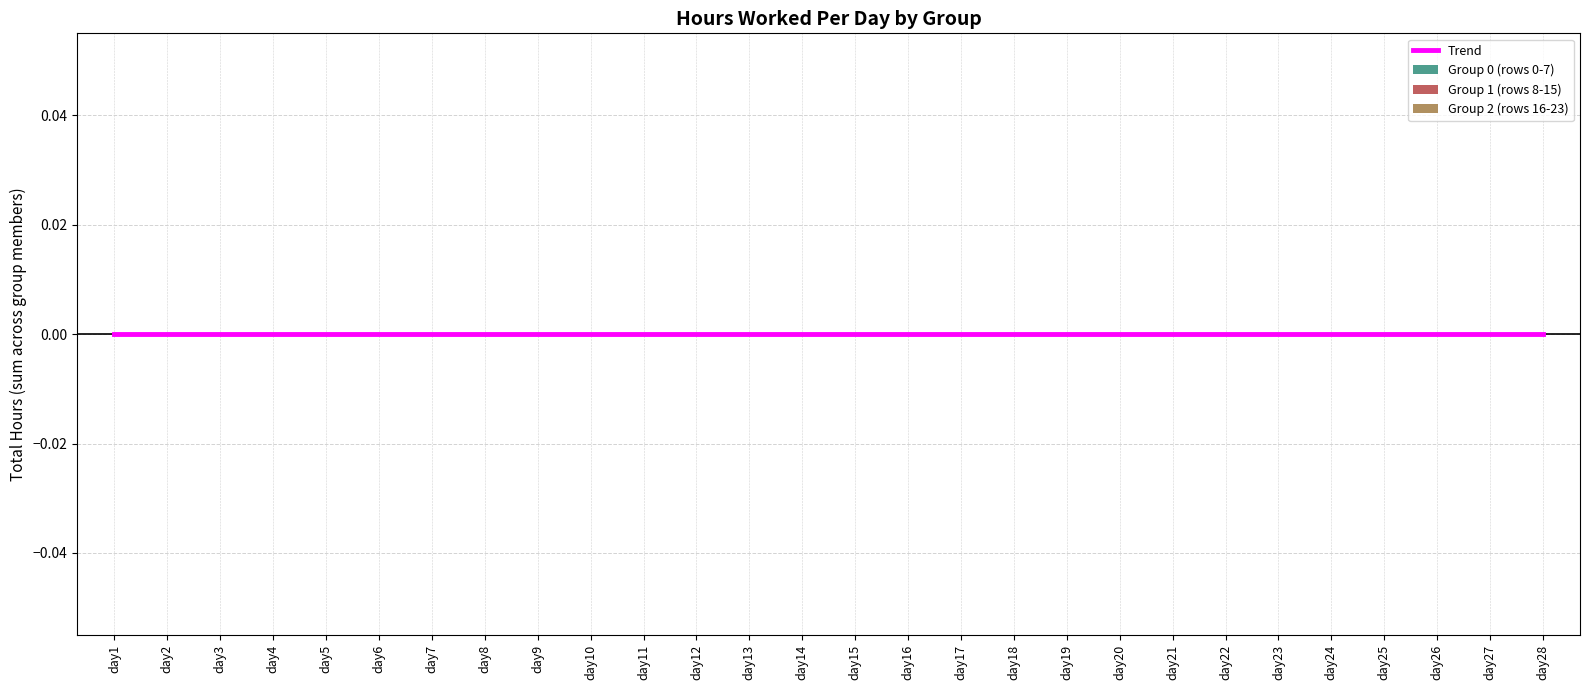

Which has a higher value, day9 or day1?

day9